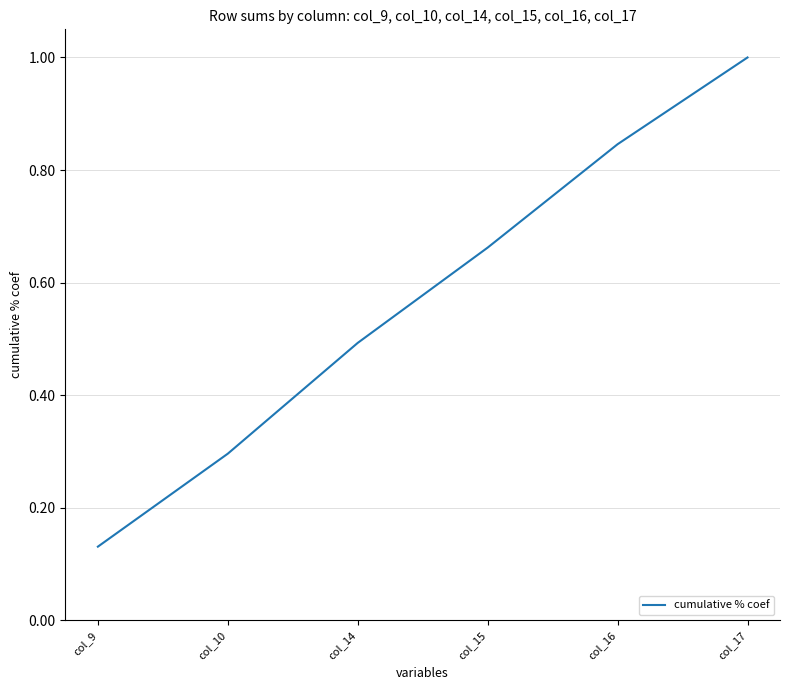

Rank the categories by value from lowest to highest.

col_9, col_10, col_14, col_15, col_16, col_17